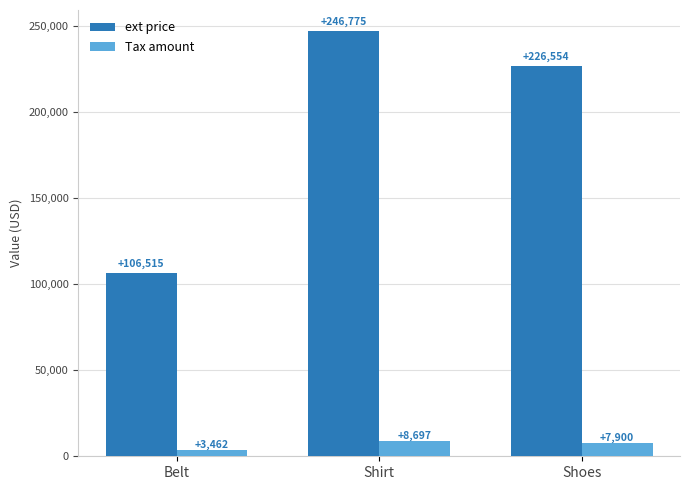

Which series has the largest total across all categories?

ext price